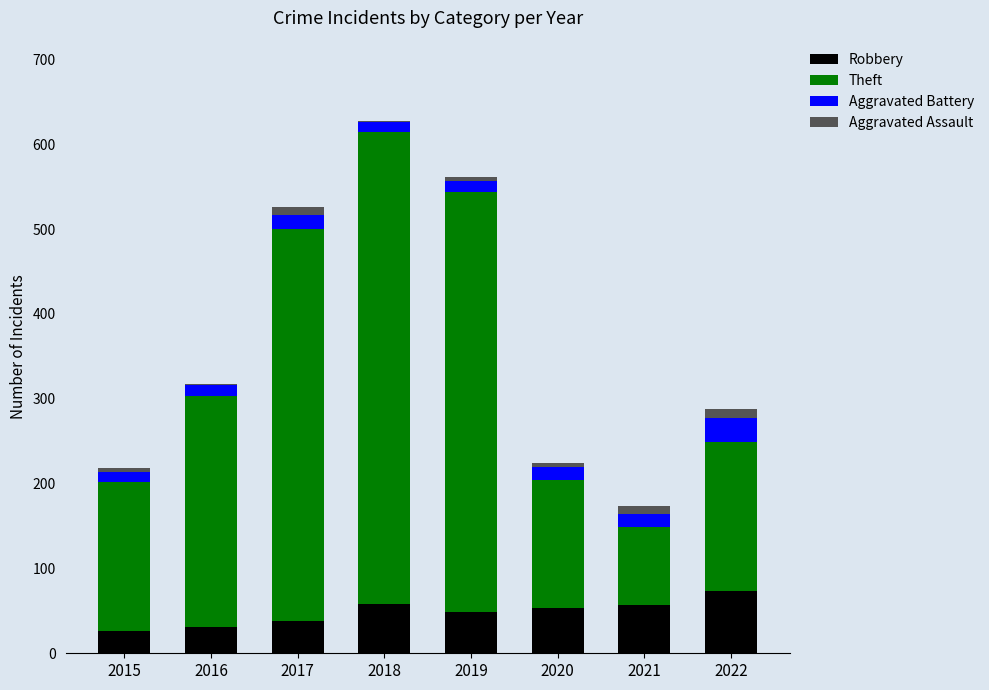

At which category is the sum across all series the highest?

2018